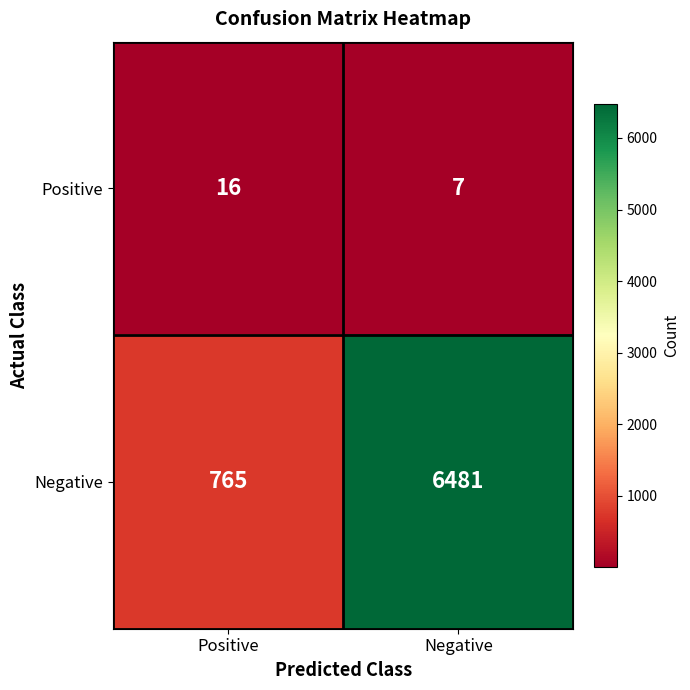

Which series has the widest spread of values?

Negative